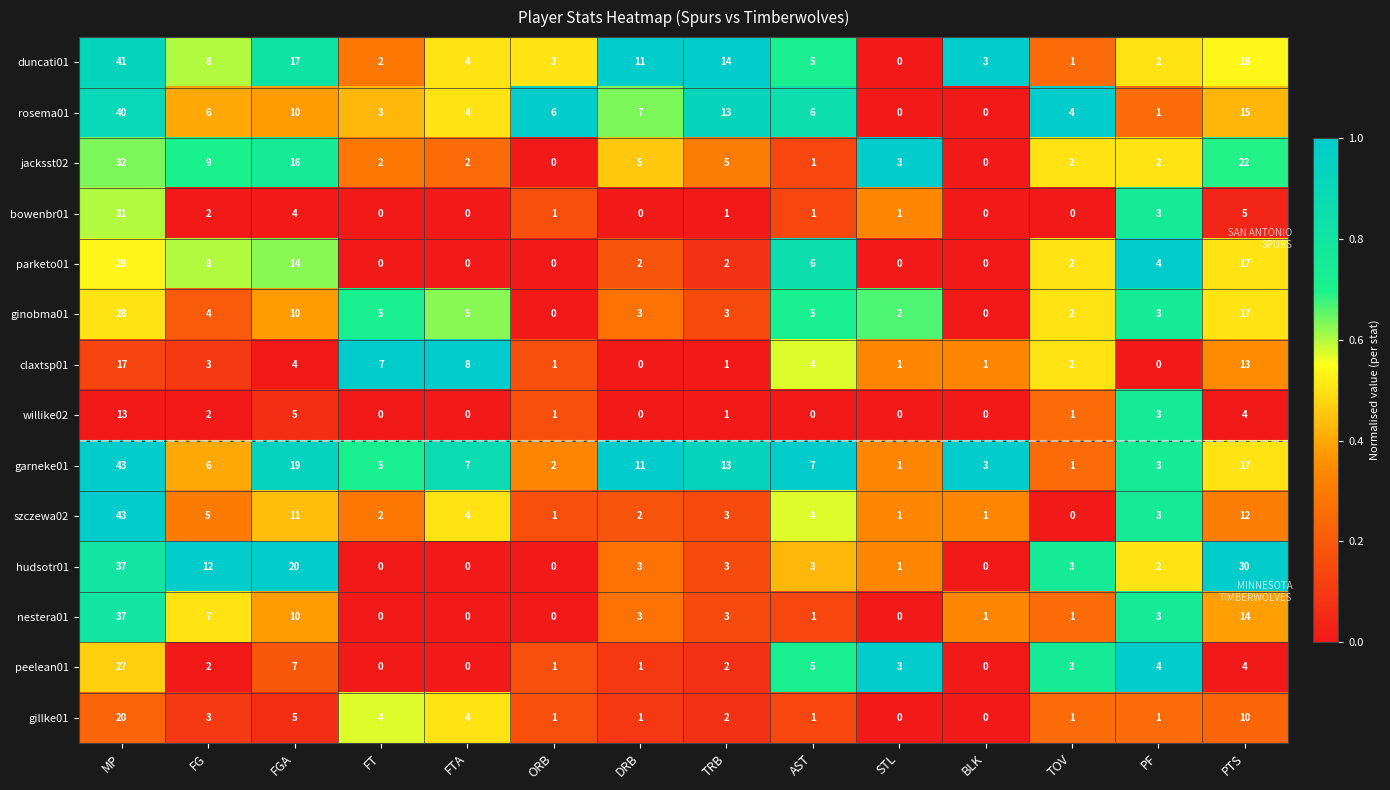

What is the average value of the claxtsp01 series?

4